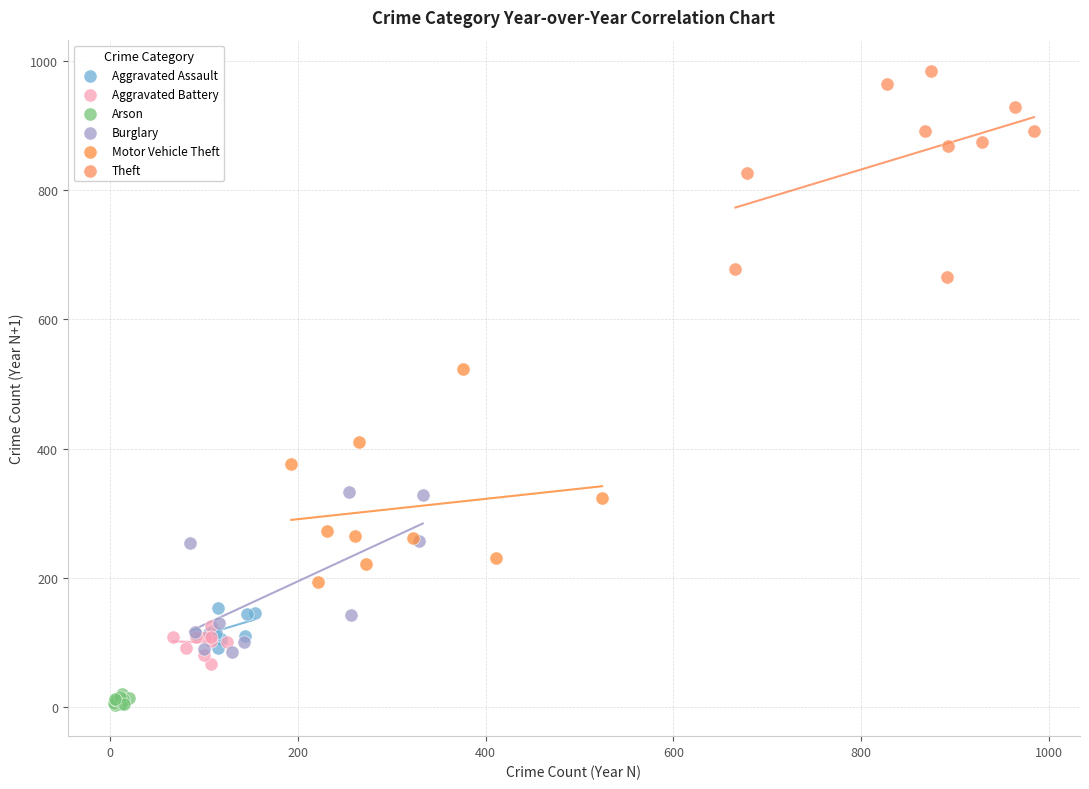

Which series reaches the maximum Y coordinate?

Theft